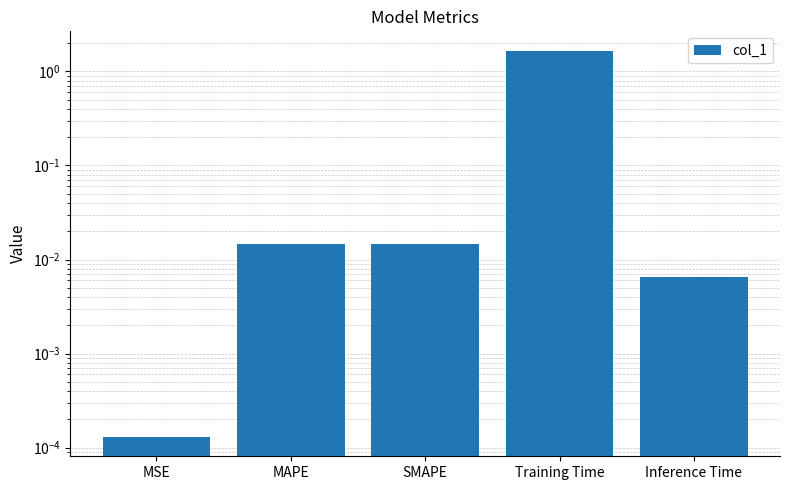

Reading right to left, what are all the values shown in this chart?

0.0	1.7	0.0	0.0	0.0